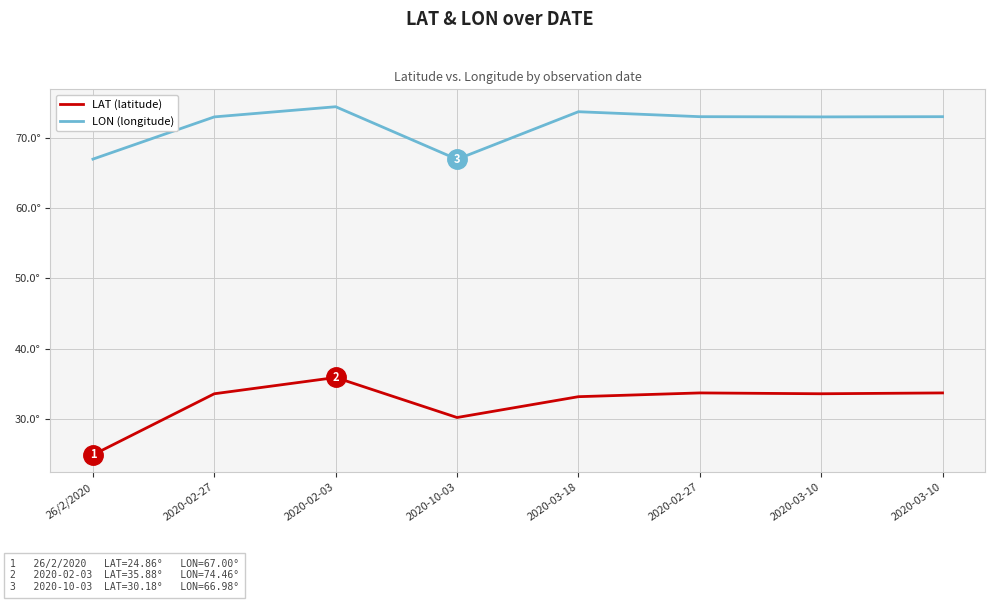

At which label is LAT (latitude) closest to 30?

2020-10-03